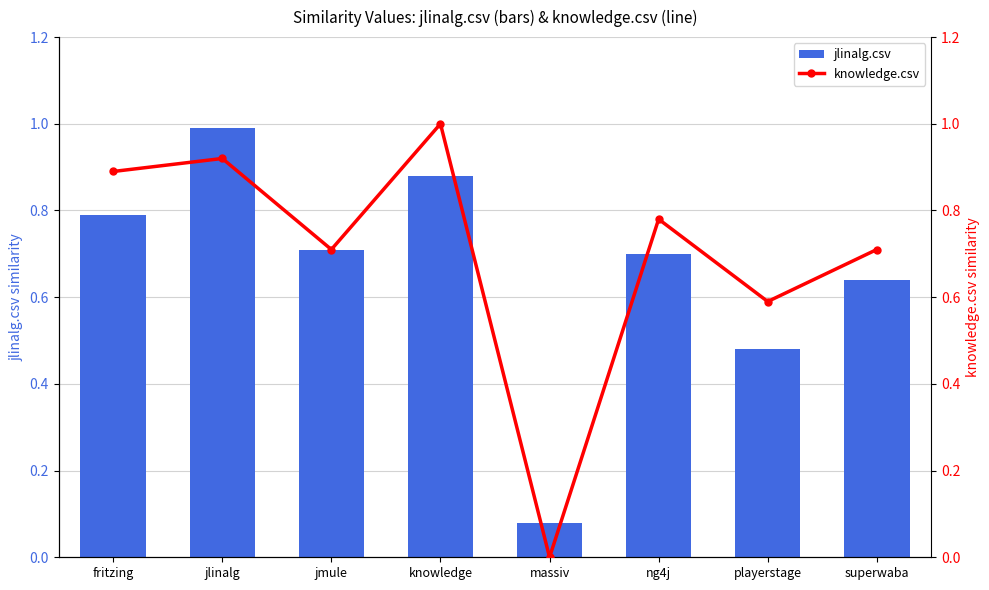

The value of jlinalg.csv at jlinalg is 1.0. True or false?

True